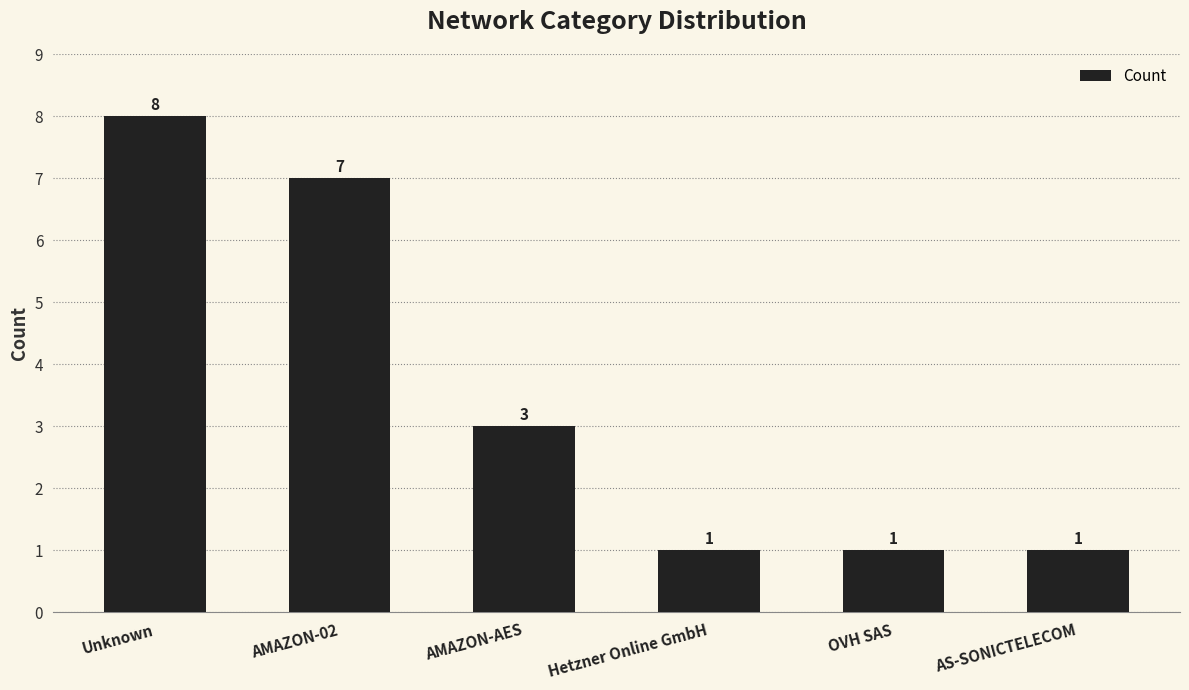

What is the difference between the maximum and minimum values?

7